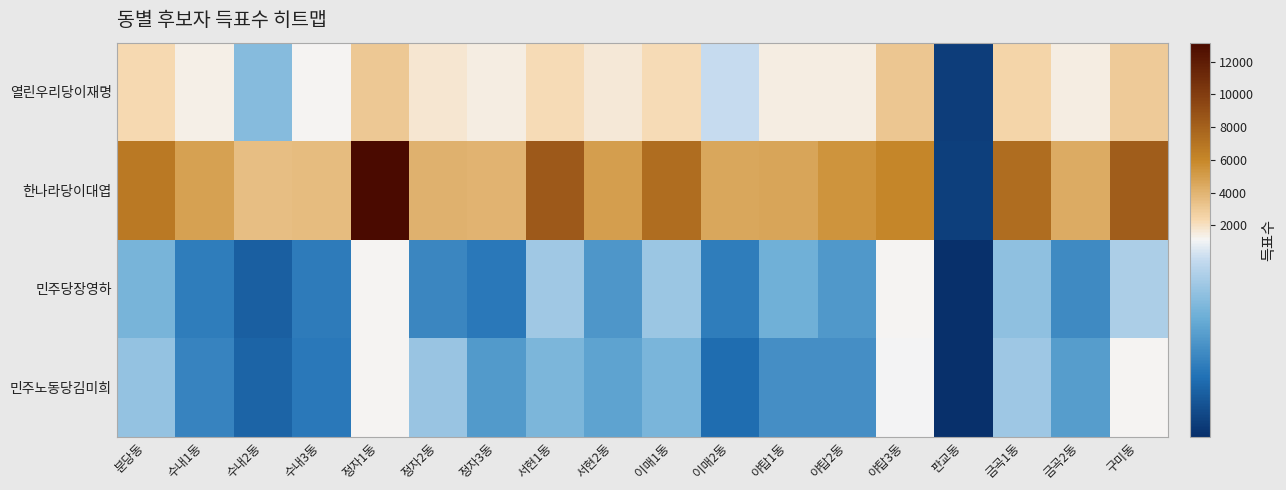

Which series has the largest total across all categories?

한나라당이대엽